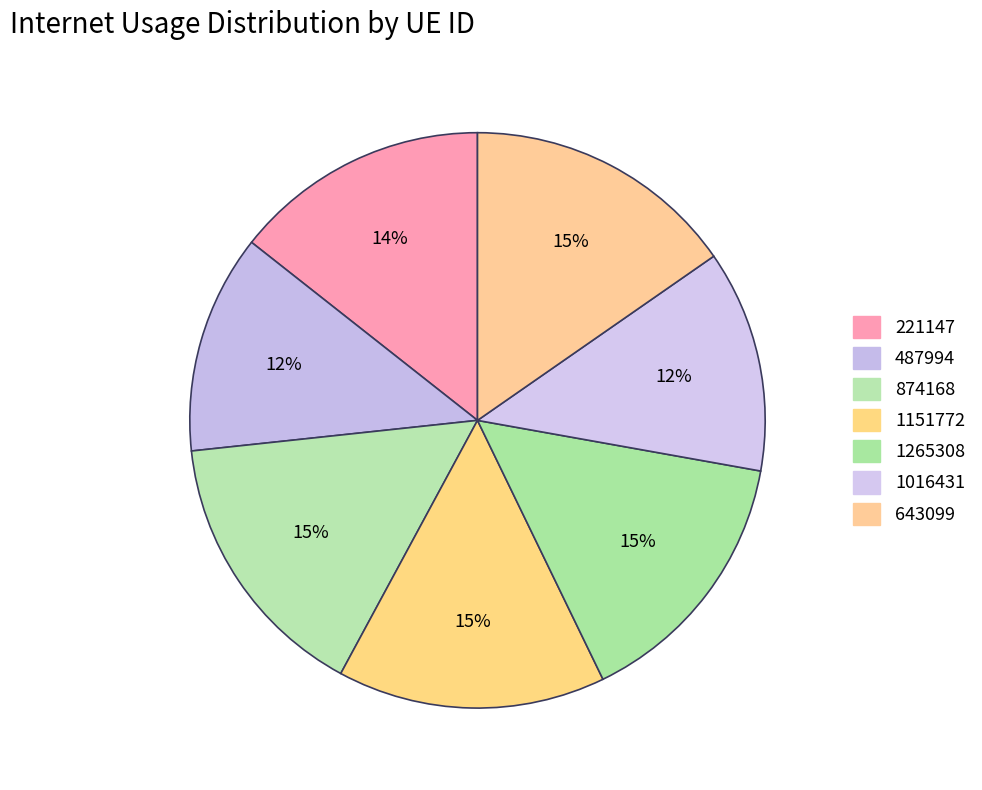

How many segments does this pie chart have?

7